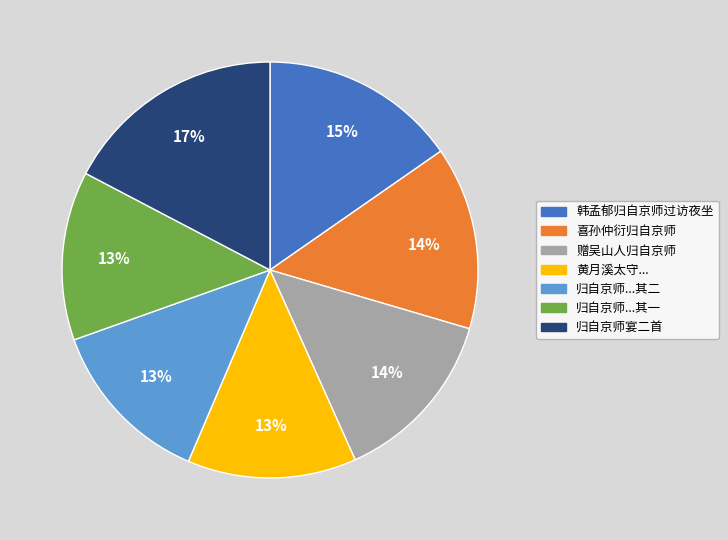

Is the sum of 归自京师...其一 and 黄月溪太守... greater than half?

No